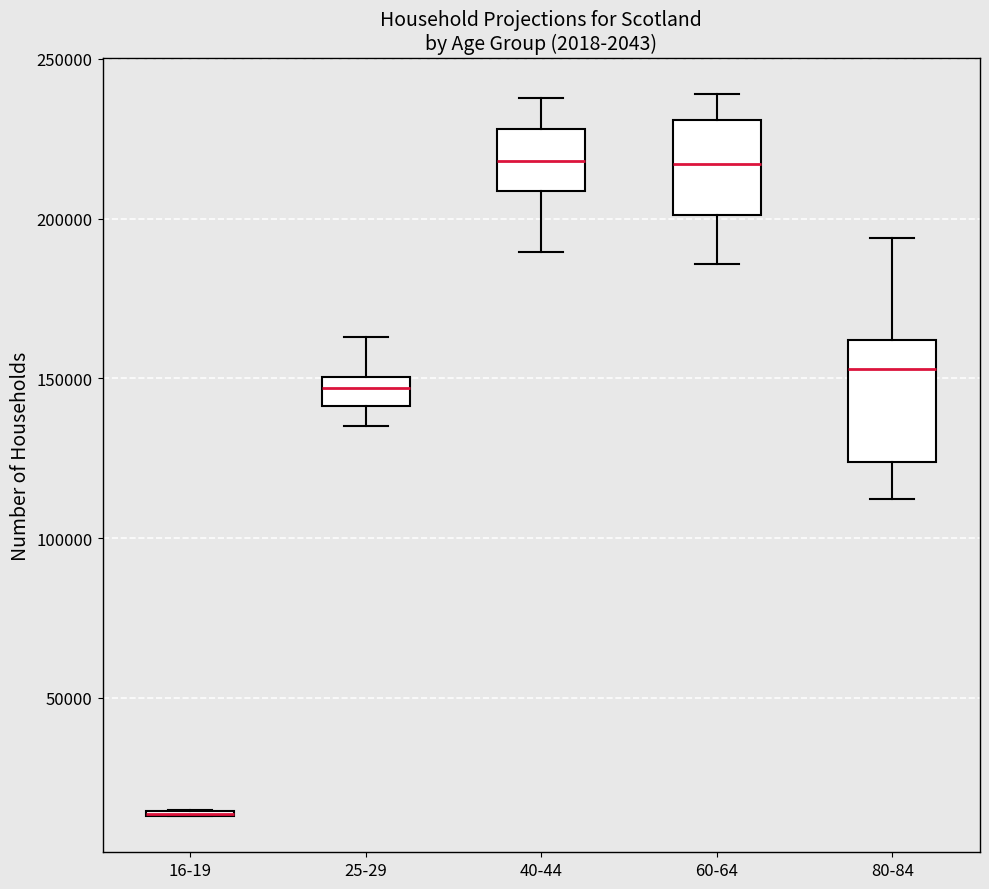

Where does the median line of the box for 60-64 sit on the y-axis? The values are not printed on the chart, so give them approximately, as read against the axis.

215000